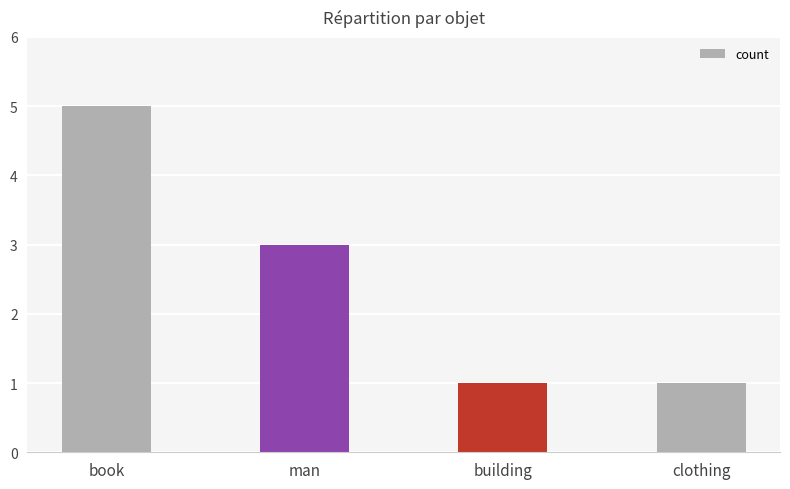

Is it true that the value at man is 3?

True